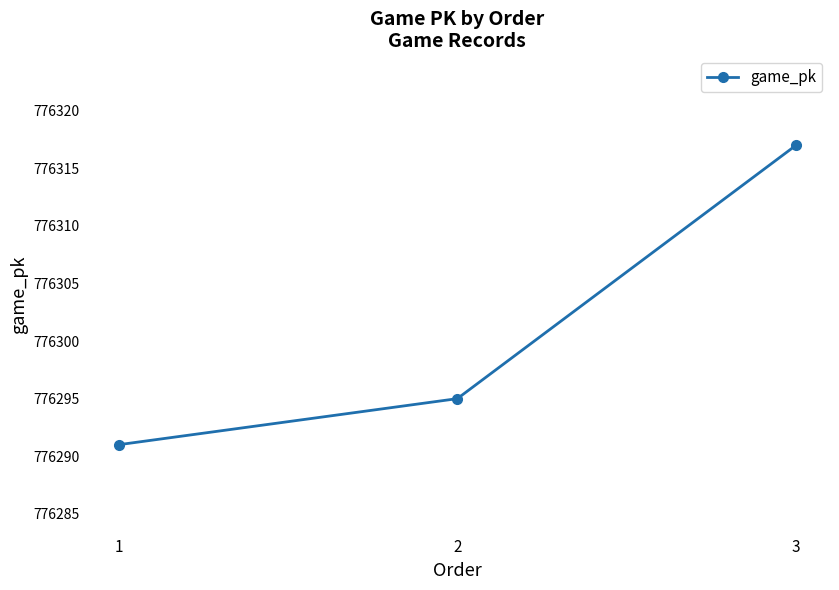

The chart shows a value of 1180766 at 1. True or false?

False